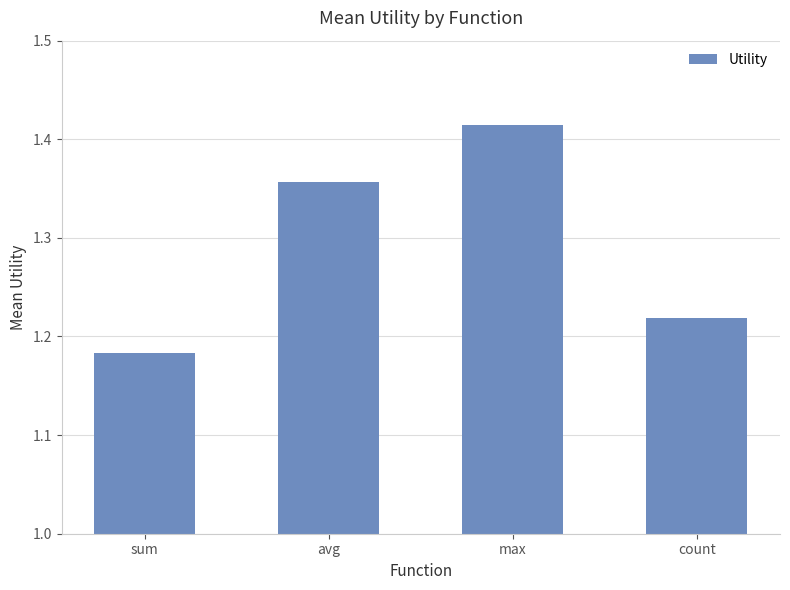

How many values are between 1 and 2?

4